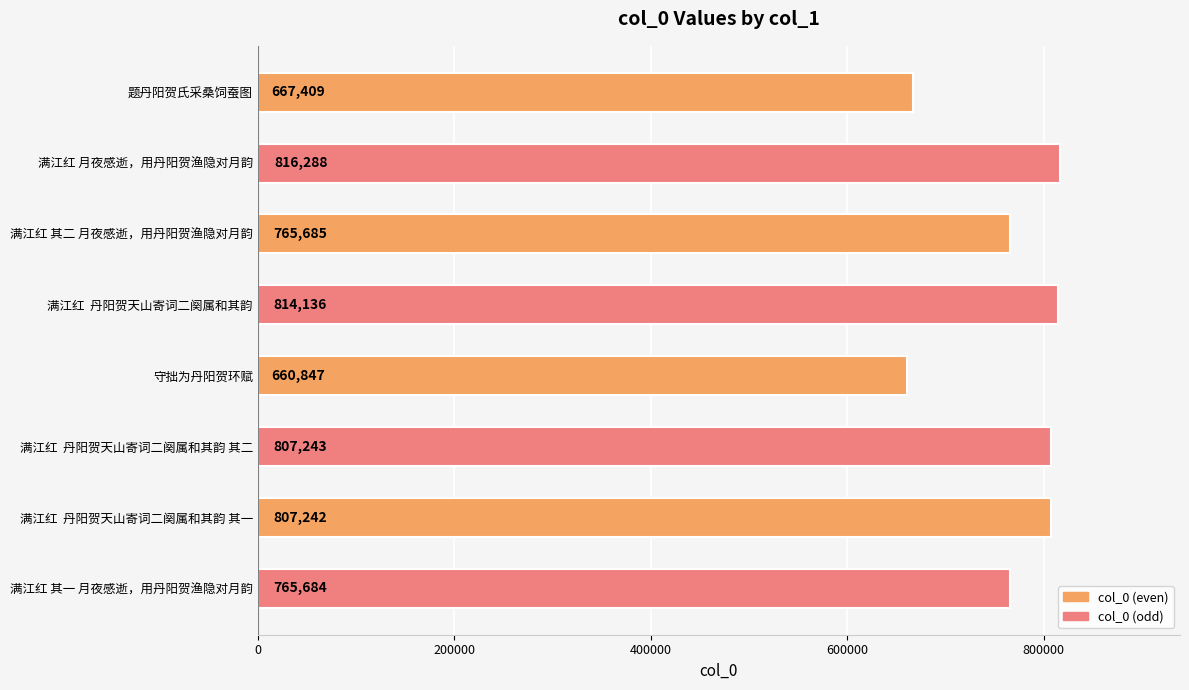

Reading bottom to top, transcribe all the data shown in this chart.

满江红 其一 月夜感逝，用丹阳贺渔隐对月韵=765684	满江红  丹阳贺天山寄词二阕属和其韵 其一=807242	满江红  丹阳贺天山寄词二阕属和其韵 其二=807243	守拙为丹阳贺环赋=660847	满江红  丹阳贺天山寄词二阕属和其韵=814136	满江红 其二 月夜感逝，用丹阳贺渔隐对月韵=765685	满江红 月夜感逝，用丹阳贺渔隐对月韵=816288	题丹阳贺氏采桑饲蚕图=667409